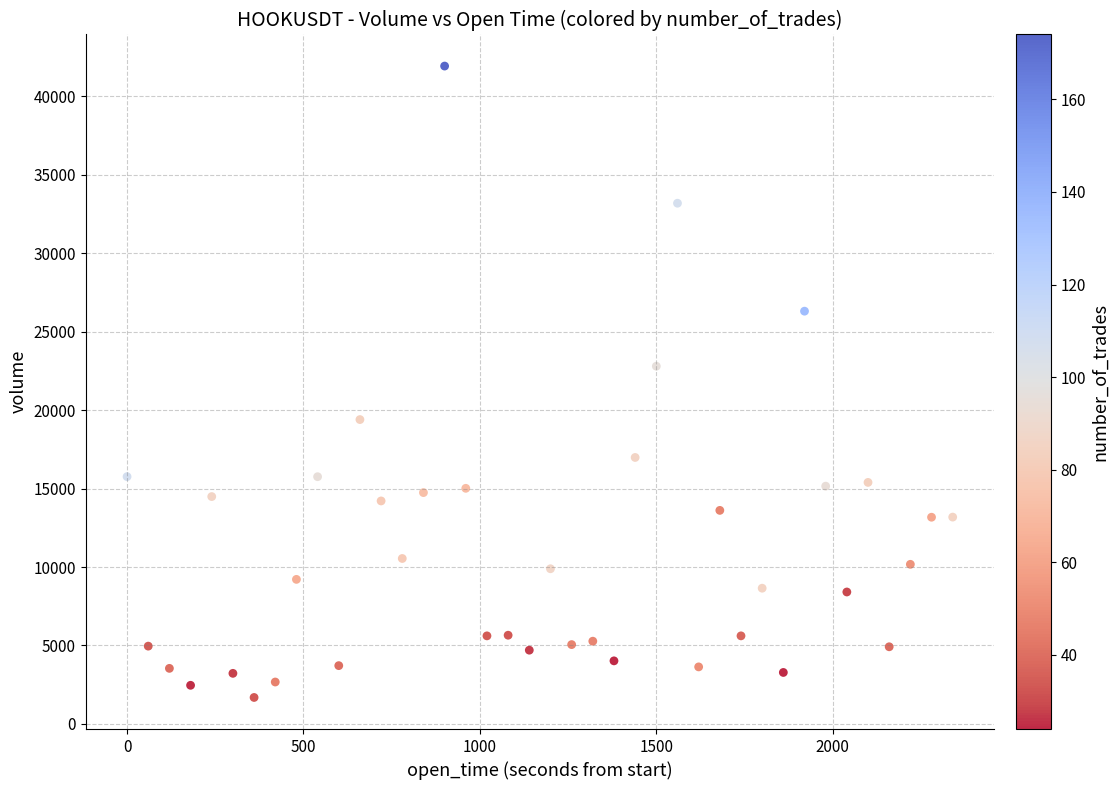

What is the range of X values (max minus min)?

2340.0